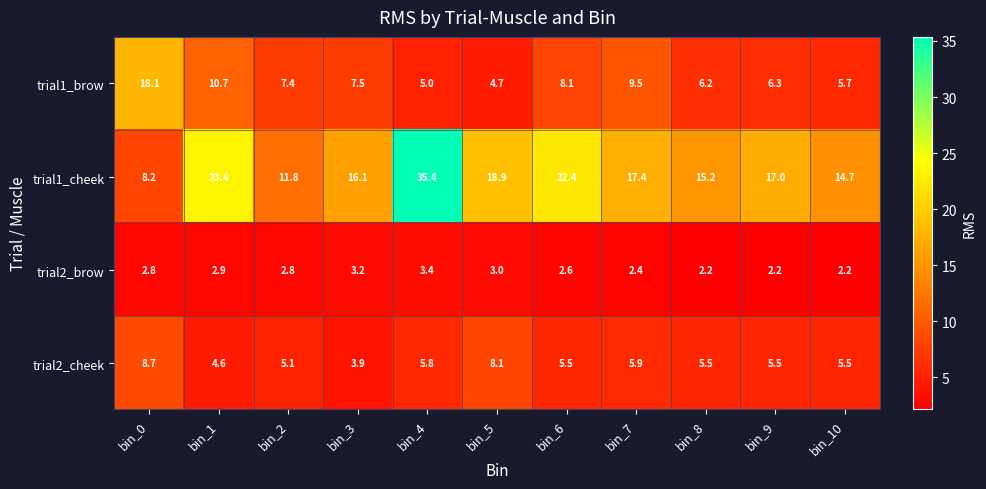

What is the maximum value shown in the chart?

35.4